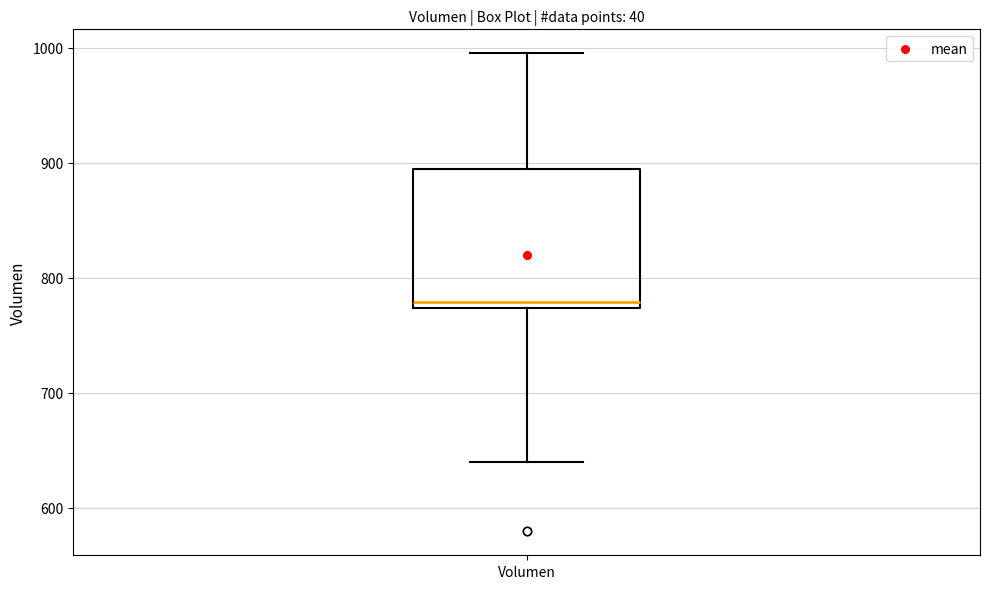

Where does the upper whisker of the box for Volumen end on the y-axis? The values are not printed on the chart, so give them approximately, as read against the axis.

1000